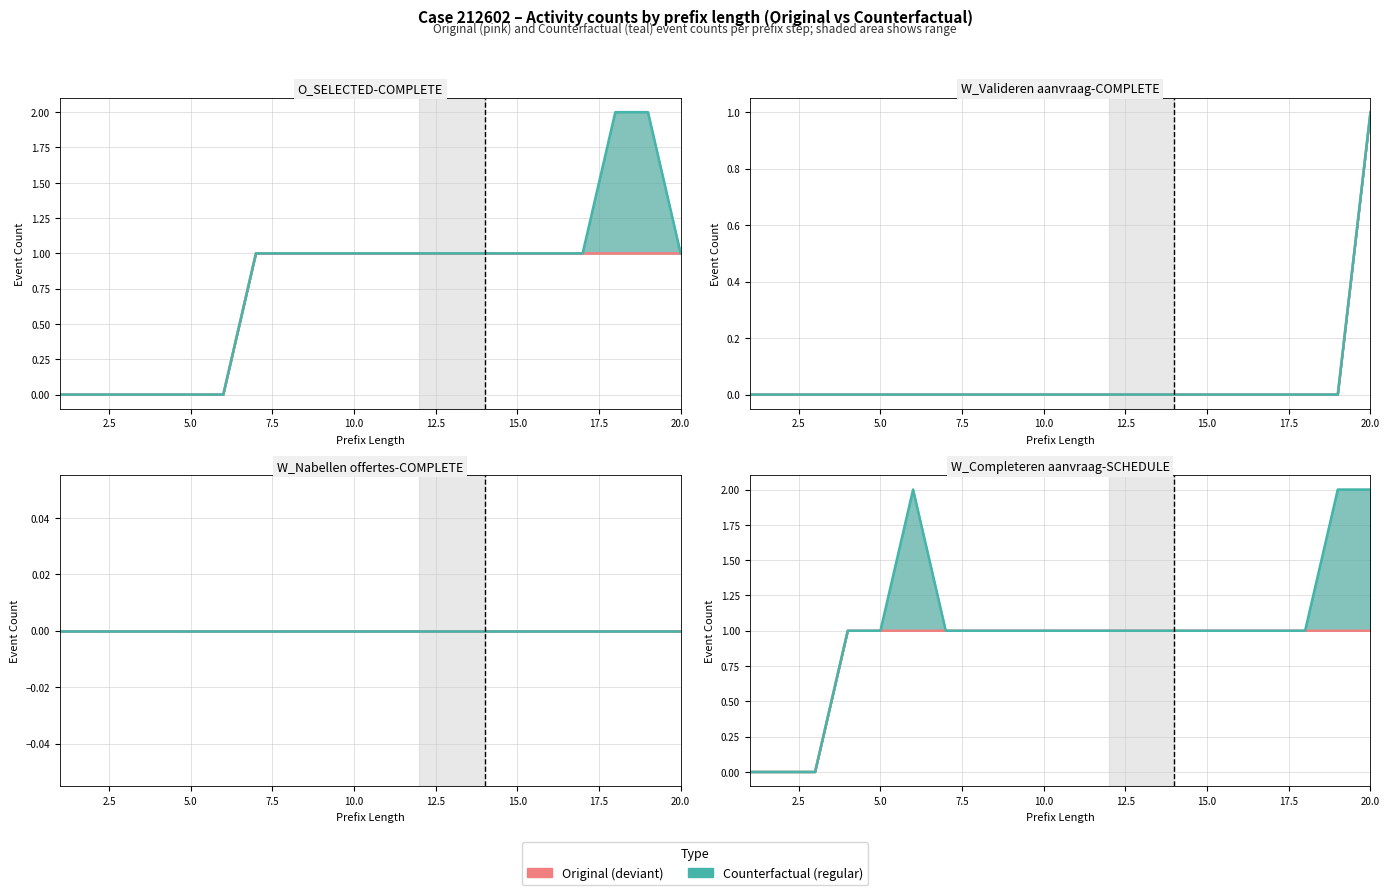

What is the label of the 2nd point from the left?

2.5